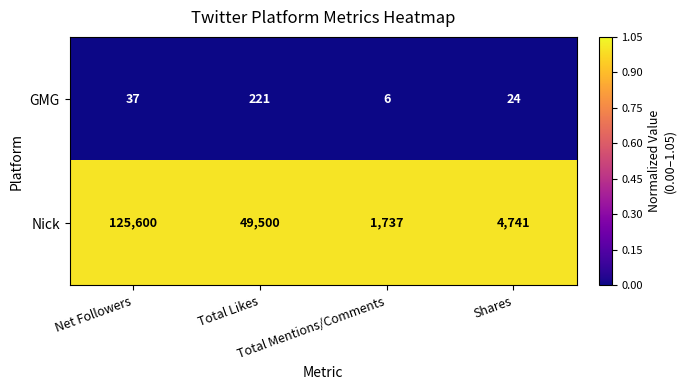

Which series has the largest range (max minus min)?

Nick